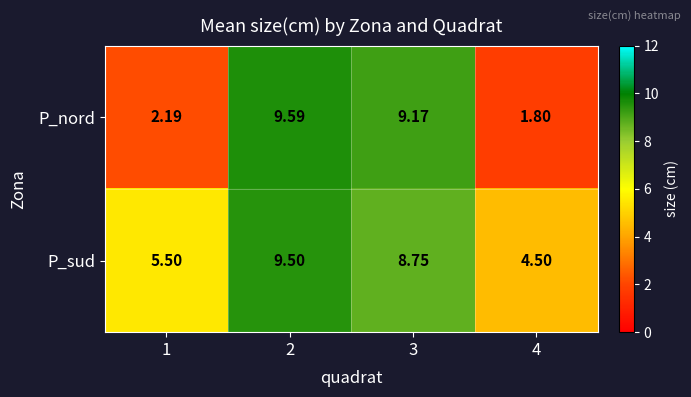

Count the number of data series in this chart.

2